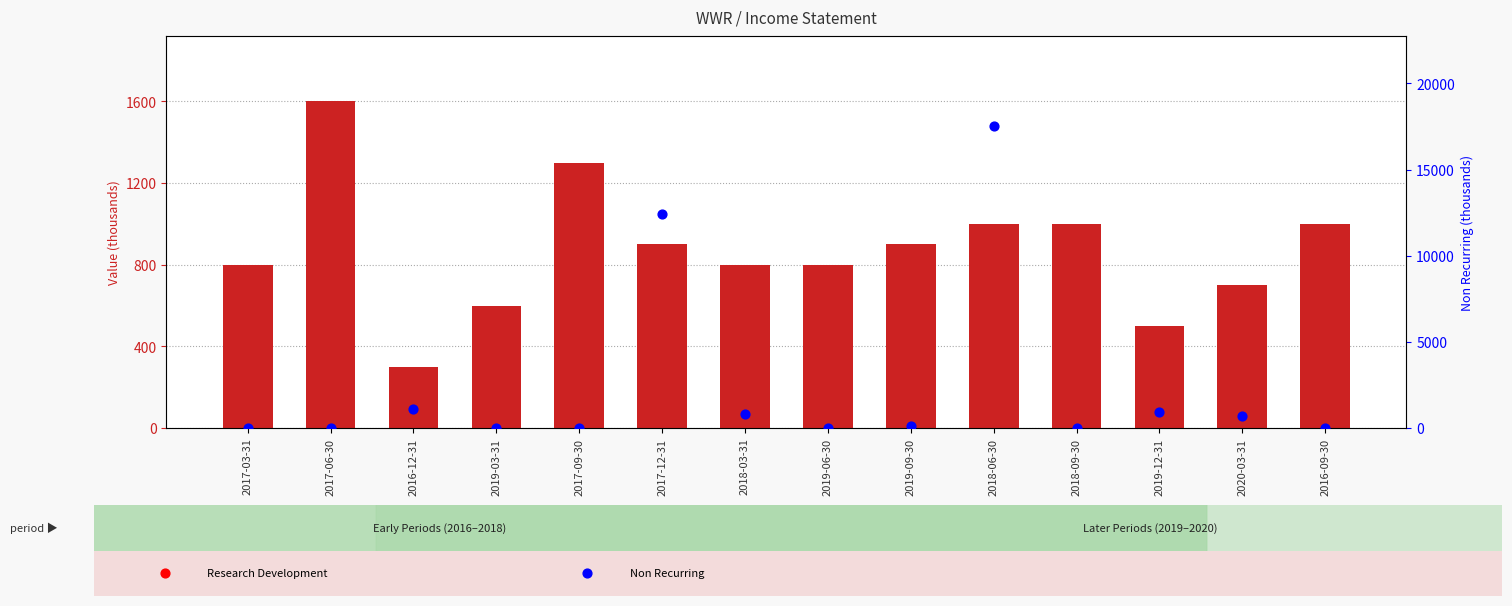

Which series reaches the minimum Y coordinate?

Non Recurring